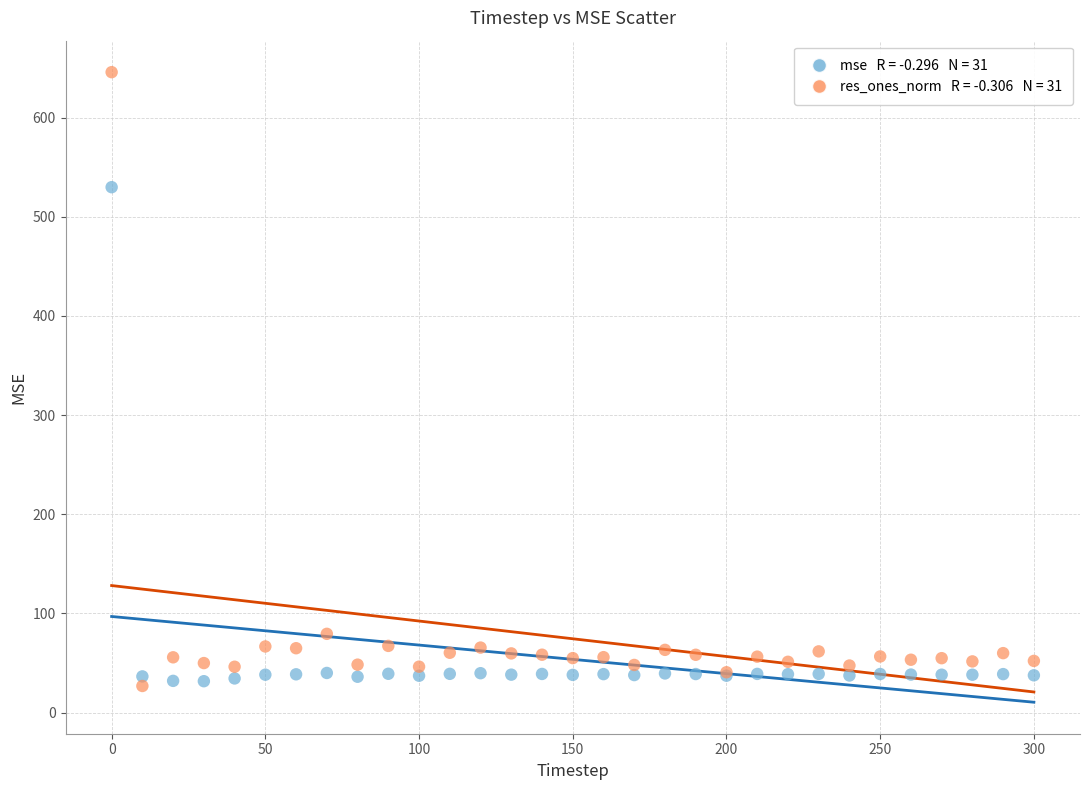

Across all series, what Y value is closest to 336?

529.8